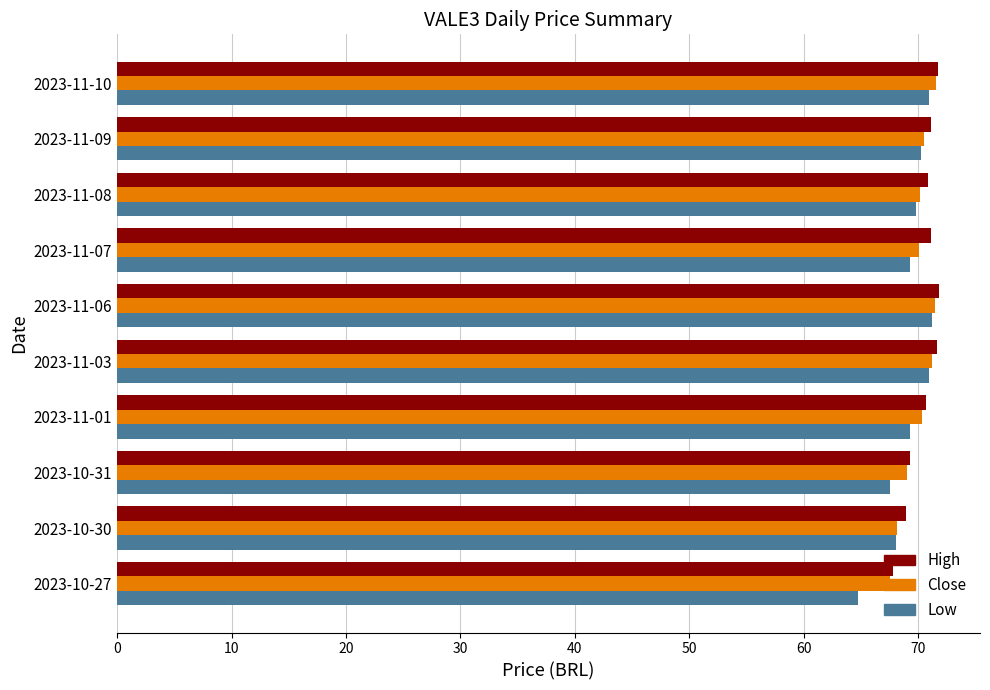

What are all the series names shown in the legend?

High, Close, Low